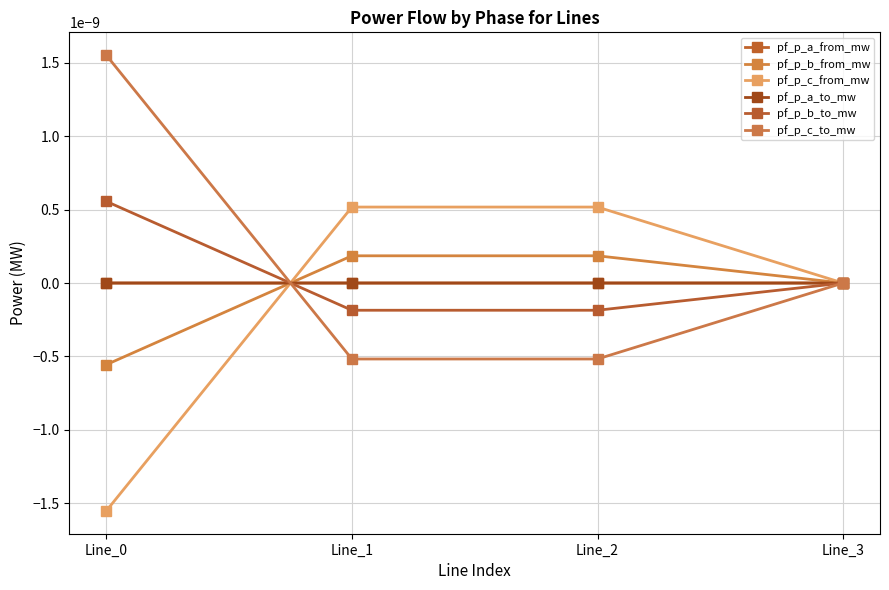

Between Line_0 and Line_3, which series saw the biggest shift?

pf_p_c_from_mw